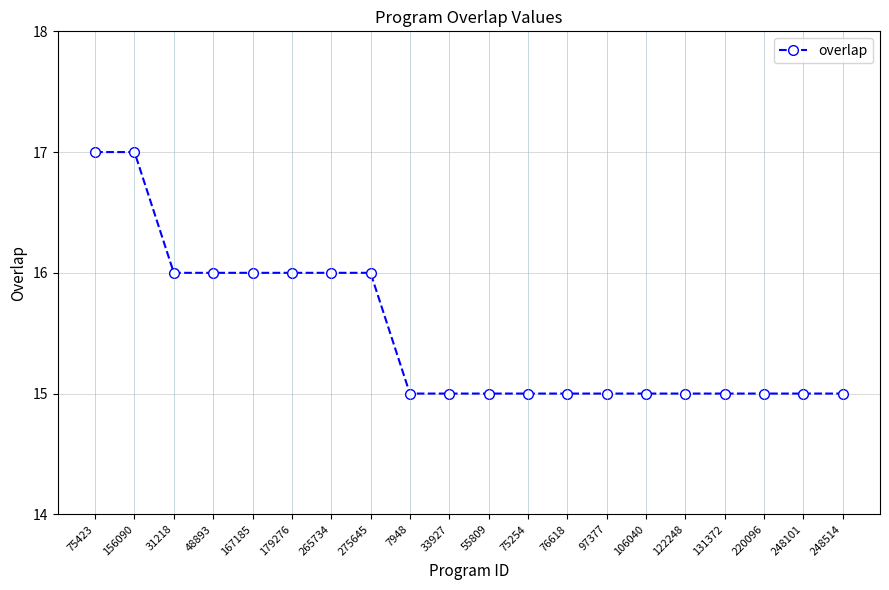

Reading right to left, what are all the values shown in this chart?

15	15	15	15	15	15	15	15	15	15	15	15	16	16	16	16	16	16	17	17